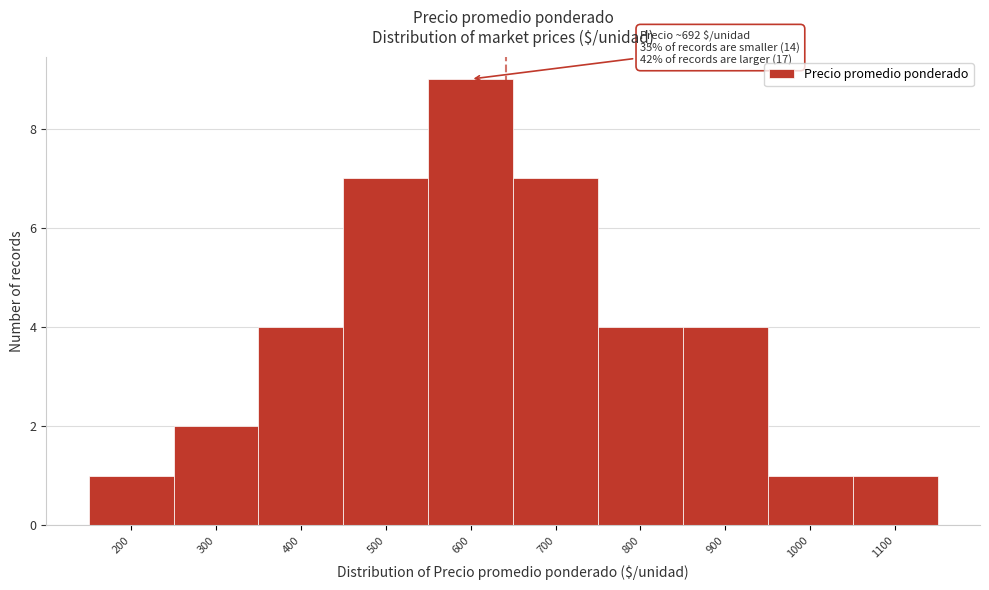

Reading left to right, transcribe all the data shown in this chart.

200=1	300=2	400=4	500=7	600=9	700=7	800=4	900=4	1000=1	1100=1